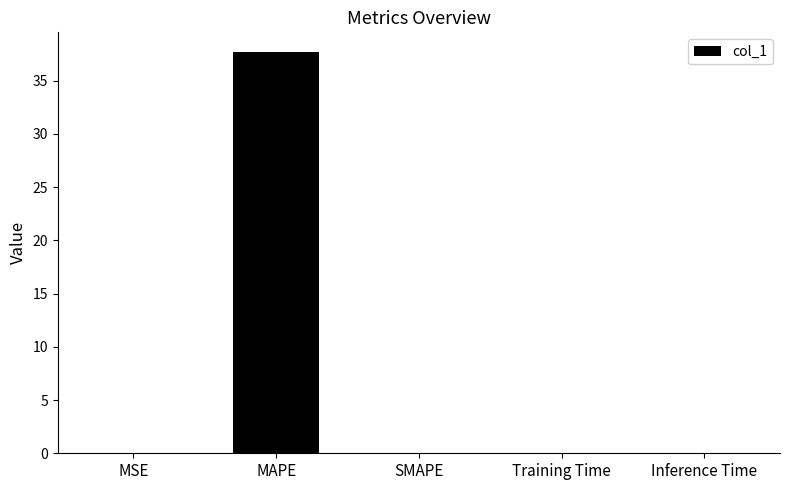

Which category has the highest value across all series?

MAPE